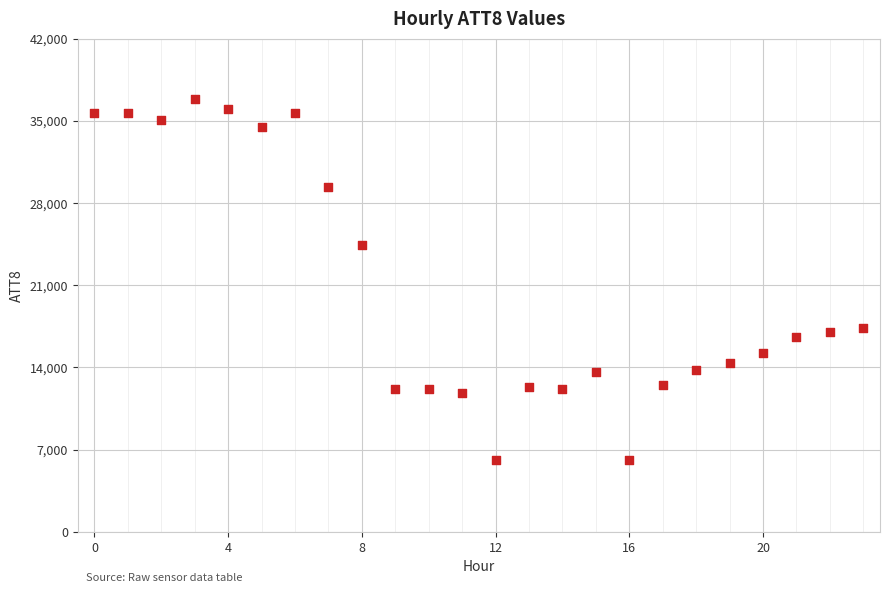

What Y value in the scatter plot is closest to 21500?

24400